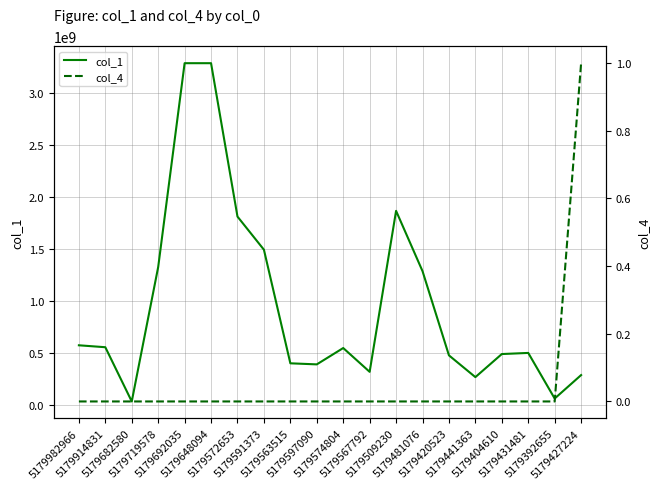

How many series are shown in this chart?

2